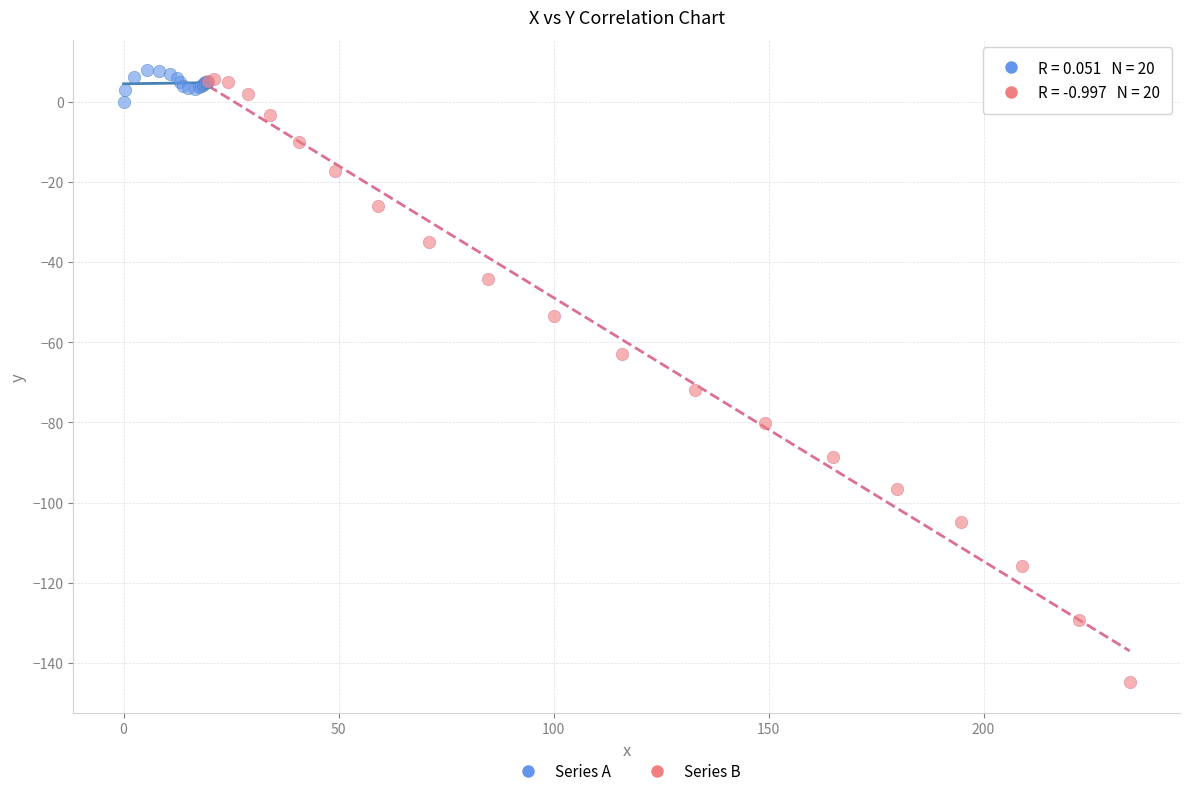

What are all the series names shown in the legend?

Series A, Series B